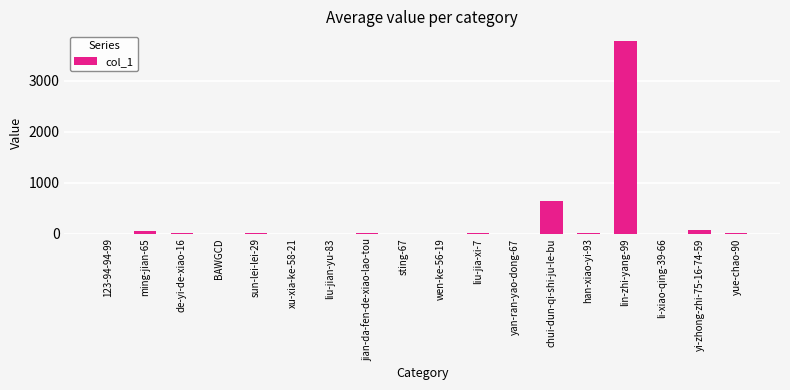

At which label is the value closest to 1890?

chui-dun-qi-shi-ju-le-bu